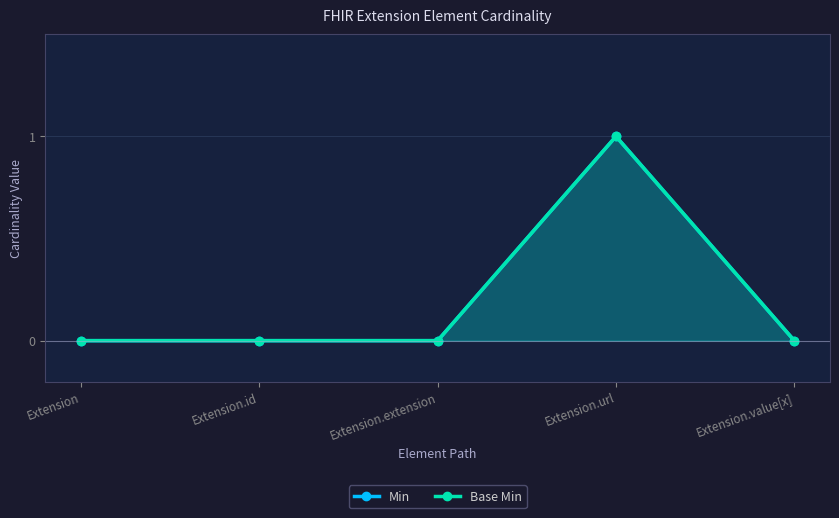

What is the highest value of the Min series?

1